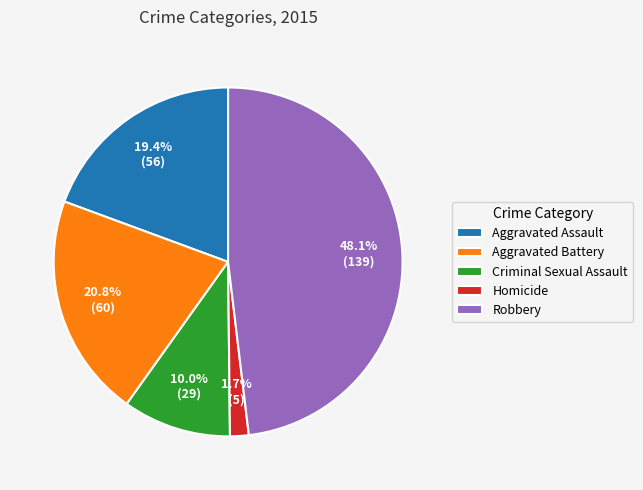

Combined, what portion of the pie is Criminal Sexual Assault and Robbery?

58.1%